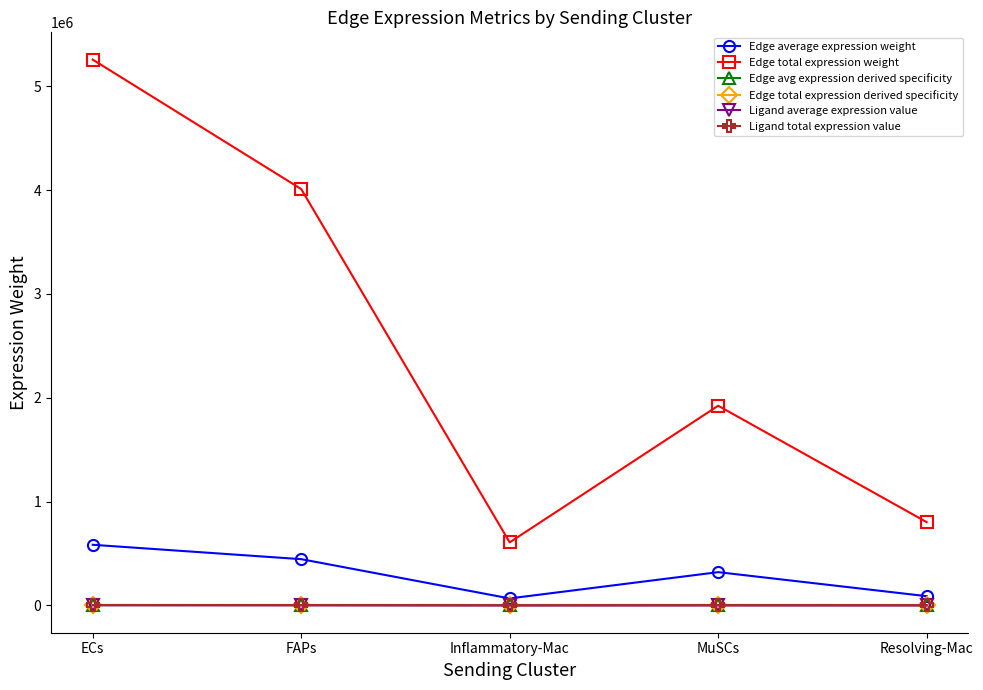

What is the lowest value of the Edge total expression weight series?

607270.4